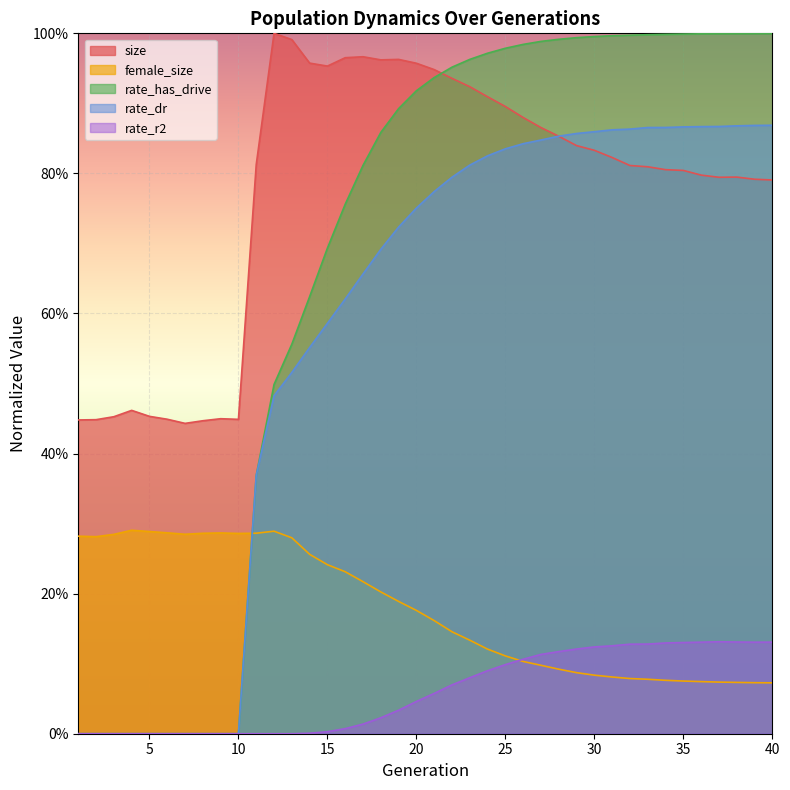

Which series has the largest range (max minus min)?

rate_has_drive